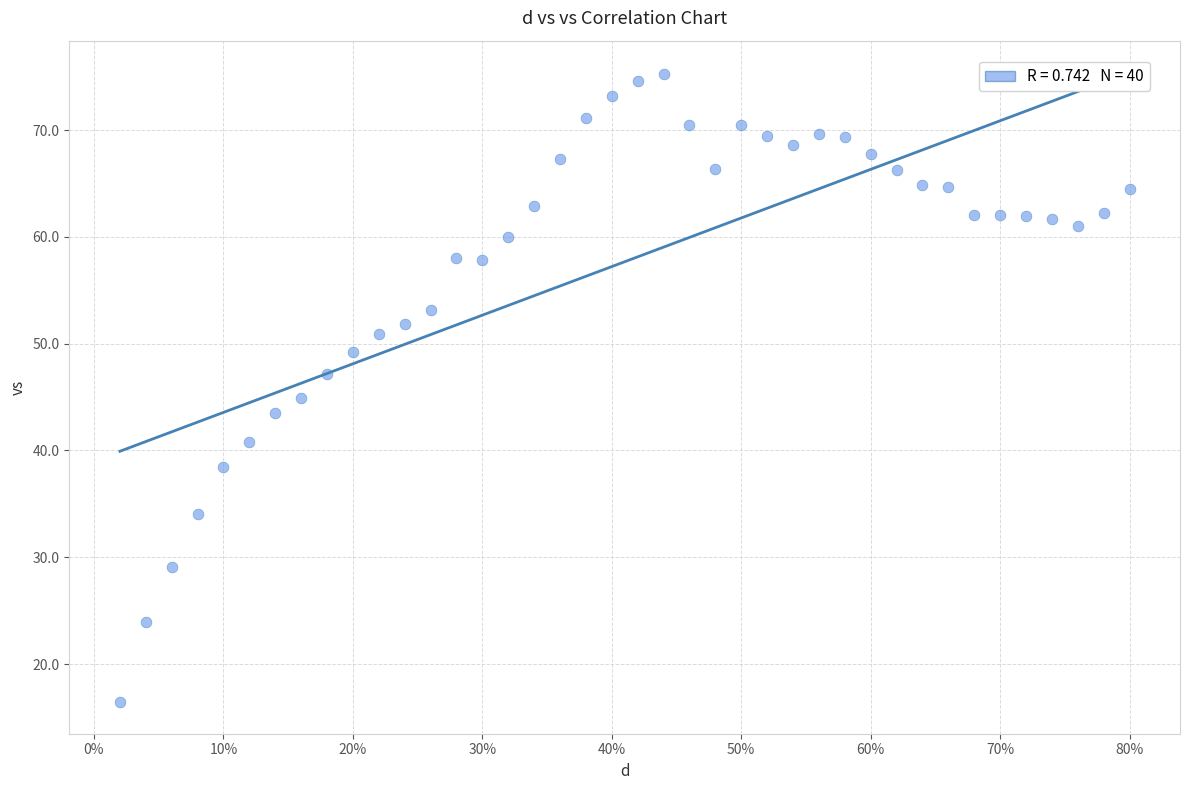

What is the range of X values (max minus min)?

0.8